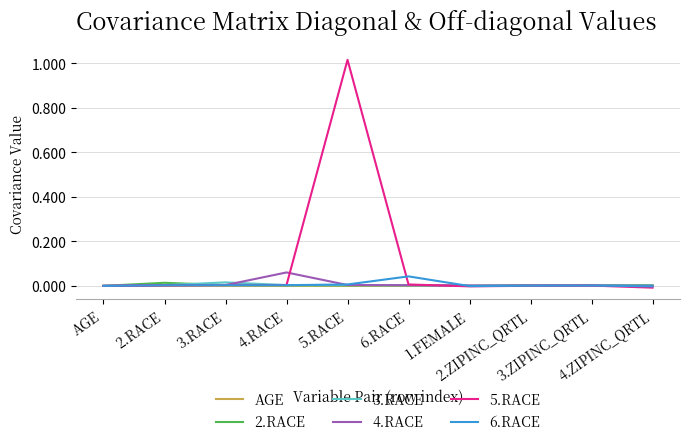

The value of 3.RACE at 3.RACE is 0.0. True or false?

True